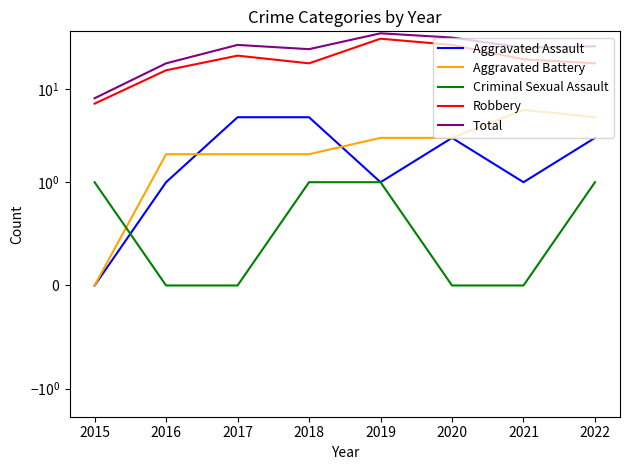

Reading left to right, transcribe all the data shown in this chart.

Aggravated Assault: 0	1	5	5	1	3	1	3
Aggravated Battery: 0	2	2	2	3	3	6	5
Criminal Sexual Assault: 1	0	0	1	1	0	0	1
Robbery: 7	16	23	19	35	30	21	19
Total: 8	19	30	27	40	36	28	29